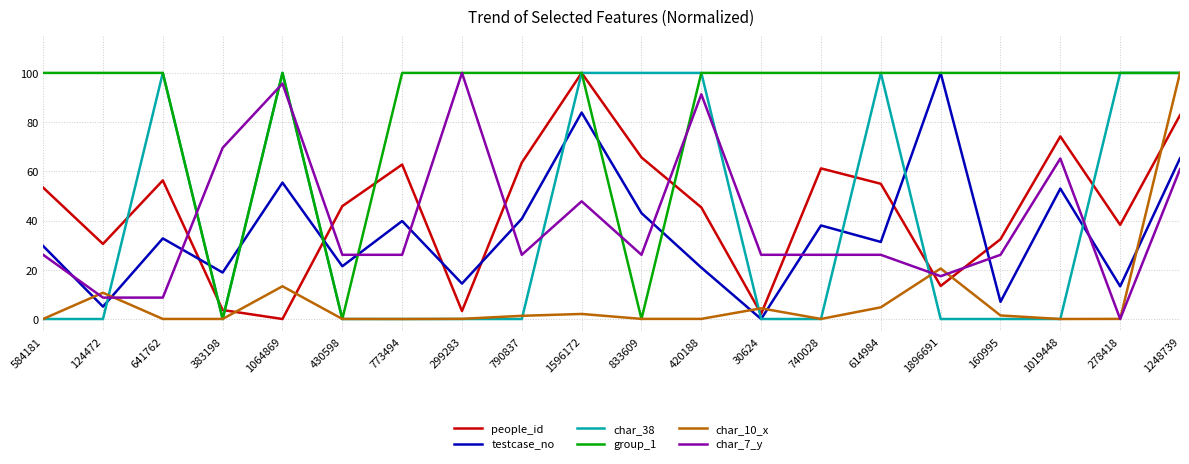

Which series has the largest total across all categories?

group_1